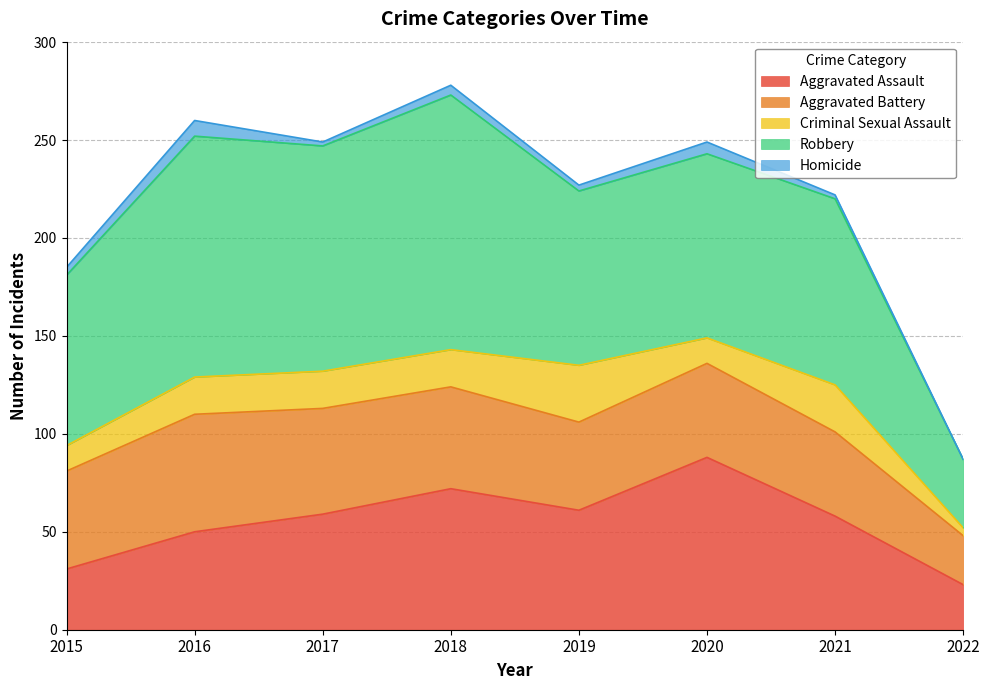

How many series are shown in this chart?

5